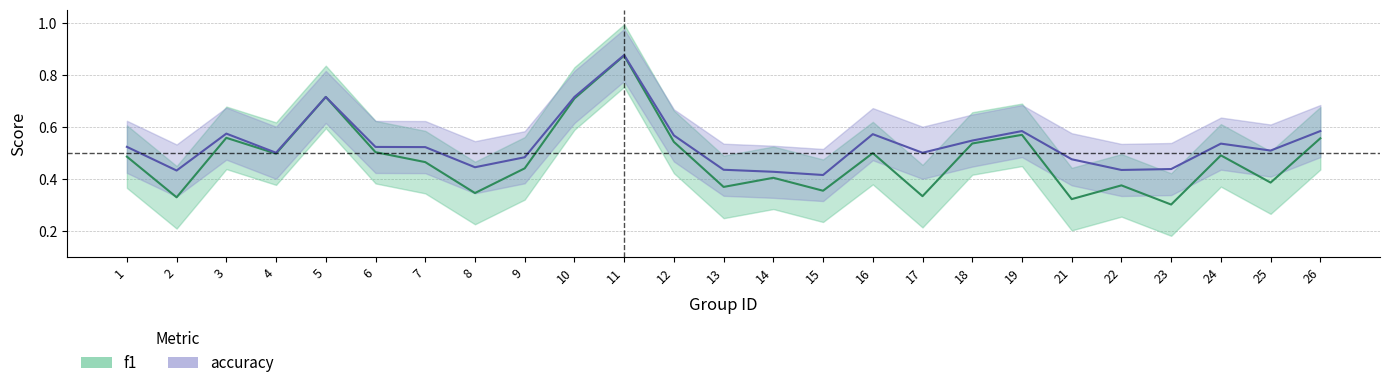

Read the accuracy value at 17.

0.5